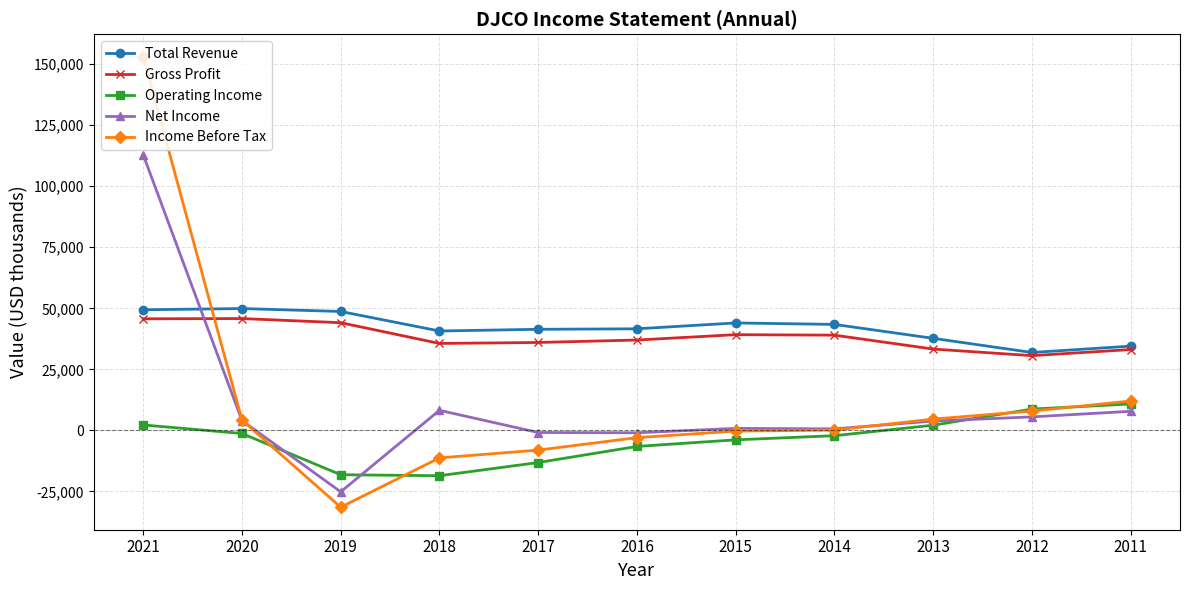

Which series has the largest range (max minus min)?

Income Before Tax